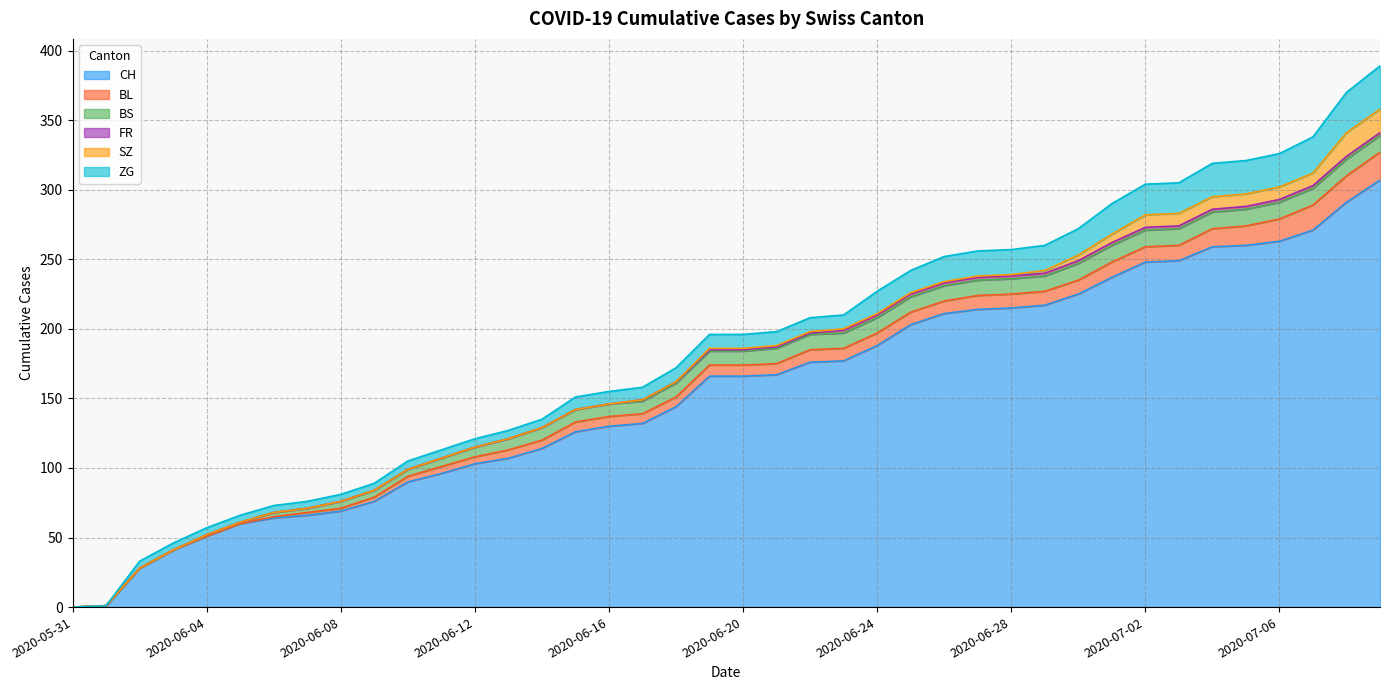

The BS series shows 0 at 2020-06-01. True or false?

True